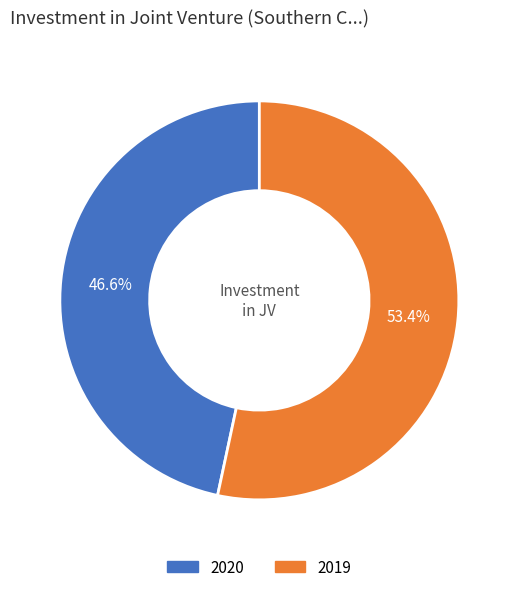

Rank the categories by value from highest to lowest.

2019, 2020